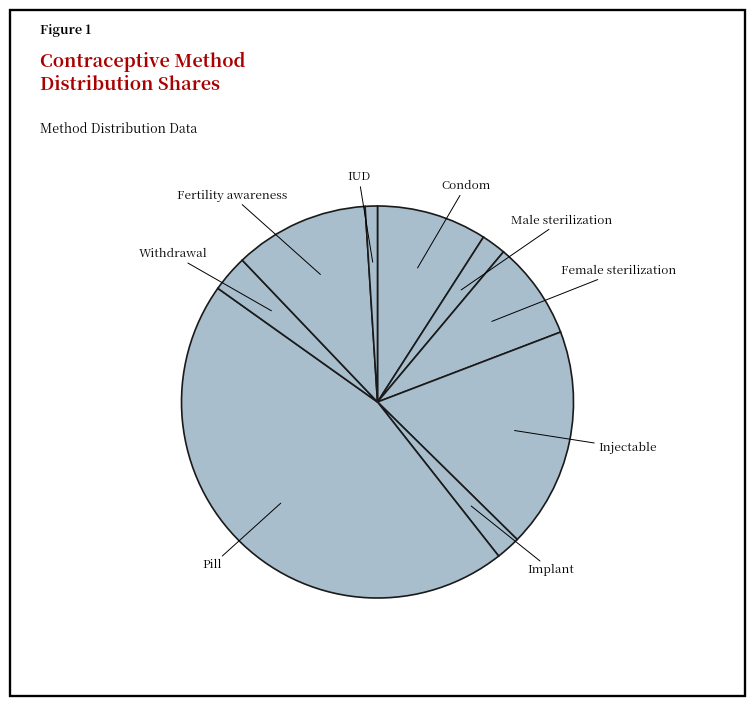

Is Withdrawal the majority of the pie?

No